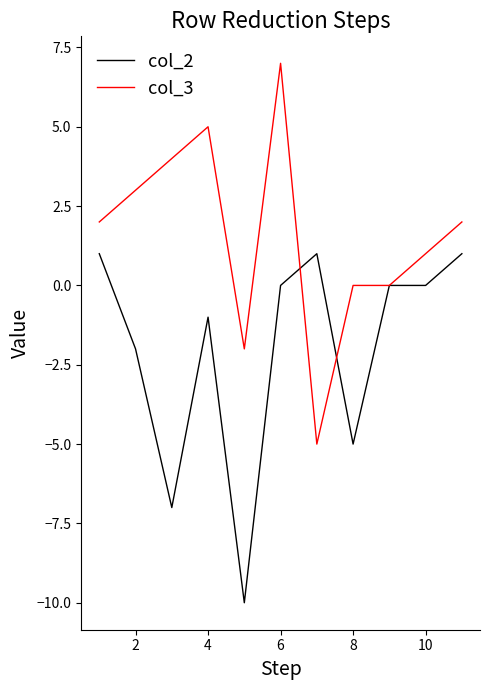

How many lines are shown in the chart?

2